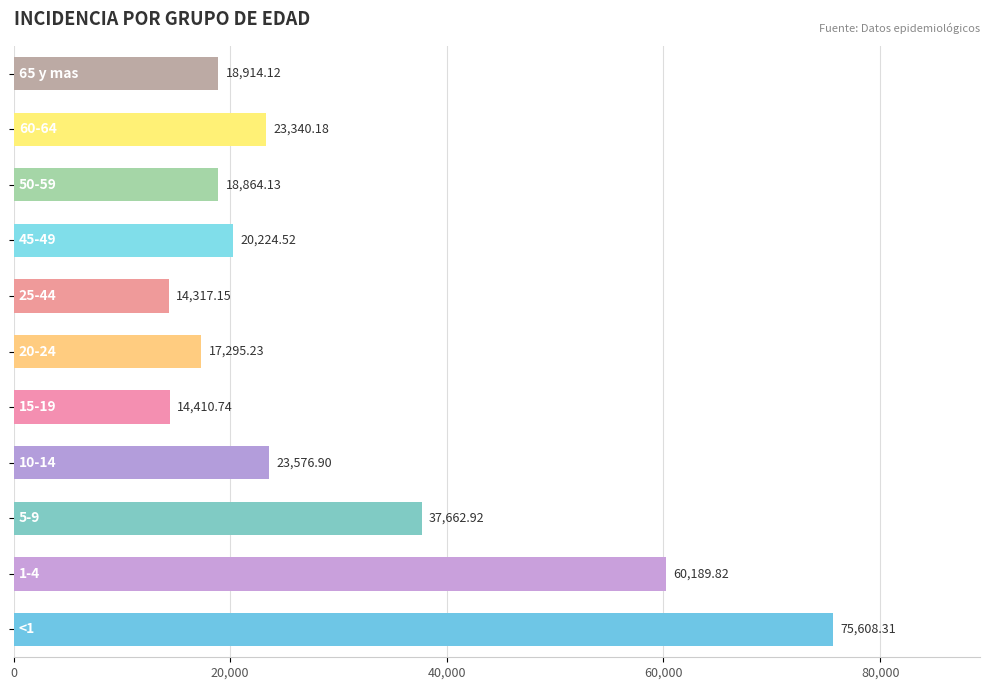

How many data points are above 20224?

6